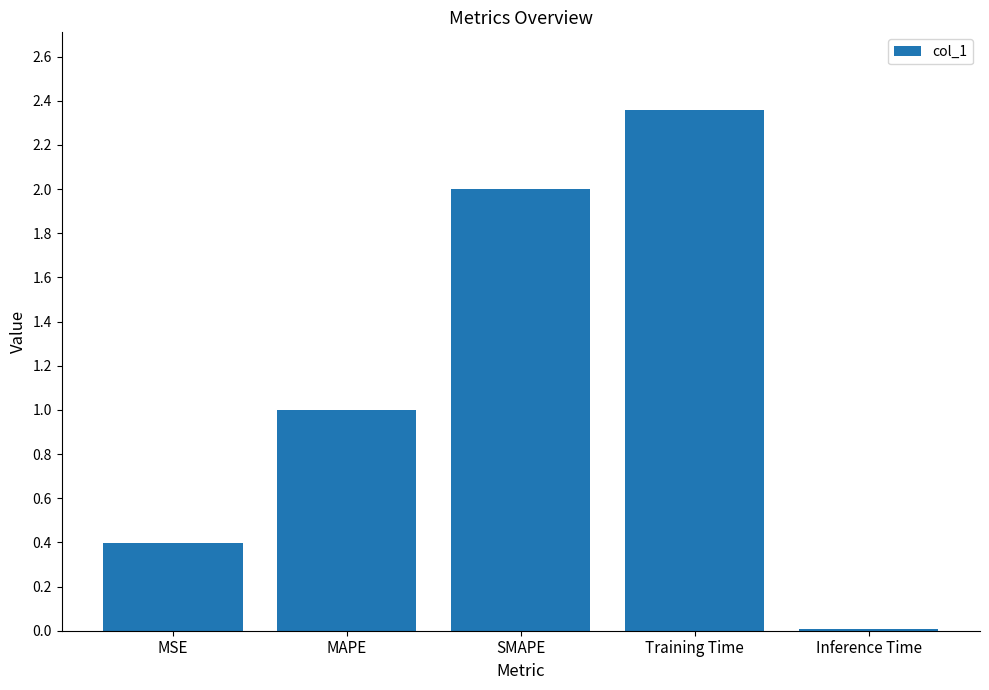

What is the change in value from Training Time to Inference Time?

-2.3